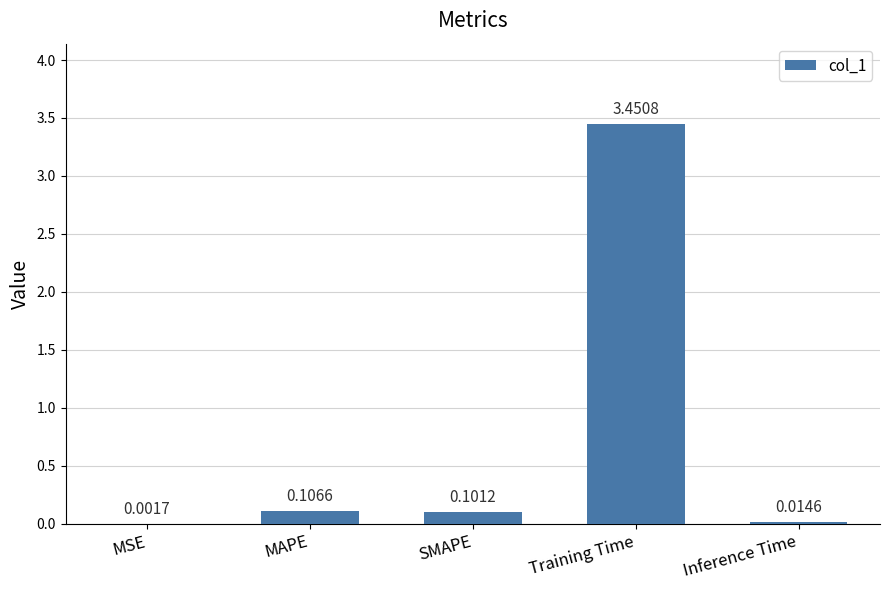

What is the sum of all values?

3.7